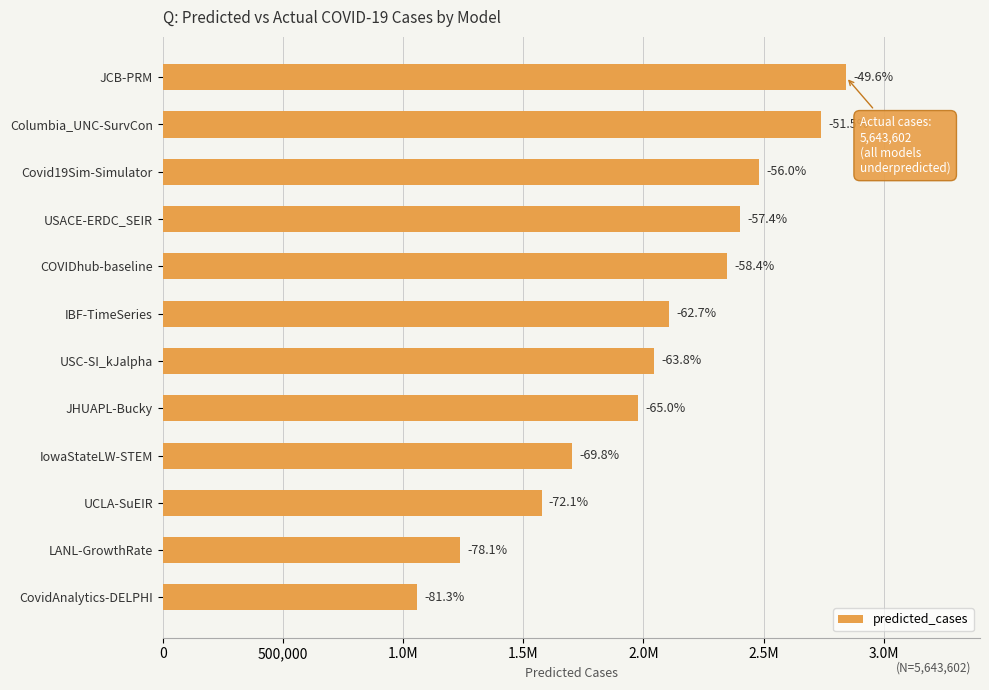

Does the chart contain stacked bars?

No